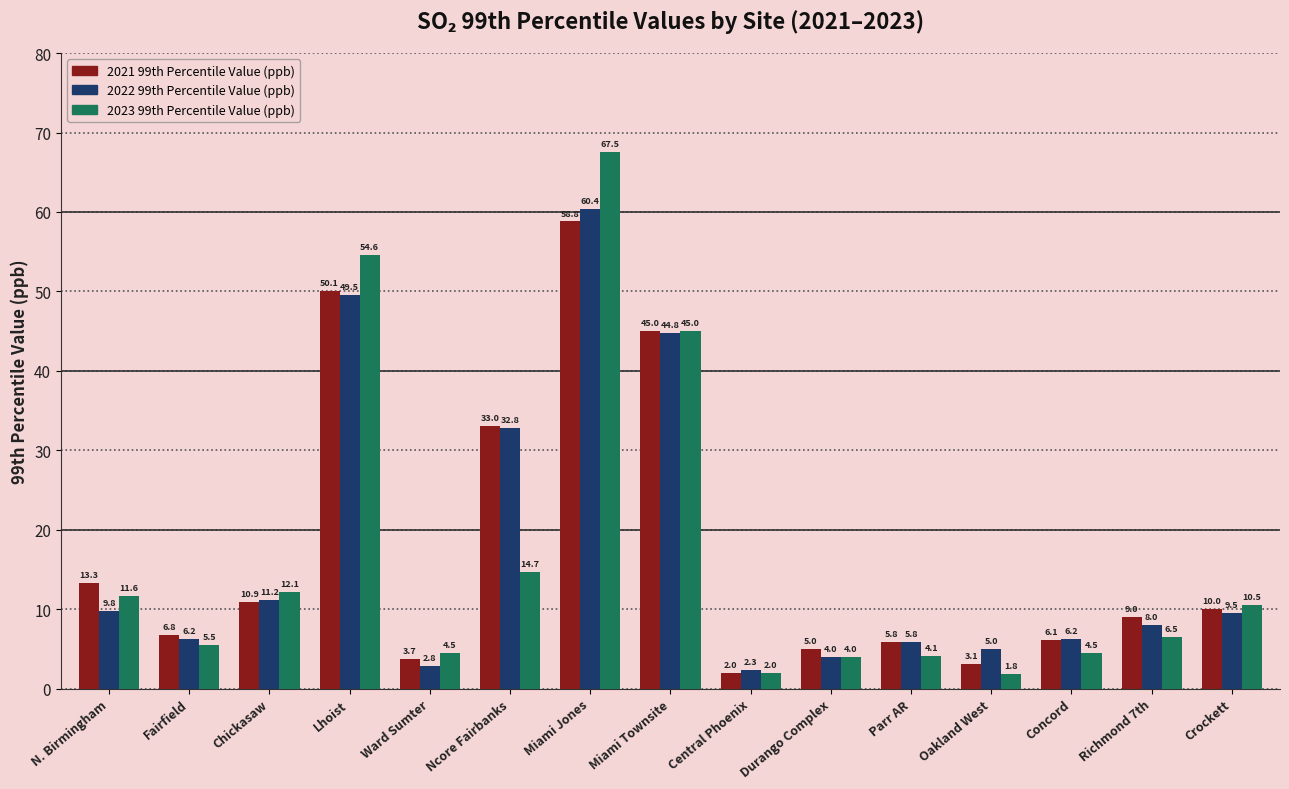

What is the smallest value displayed?

1.8